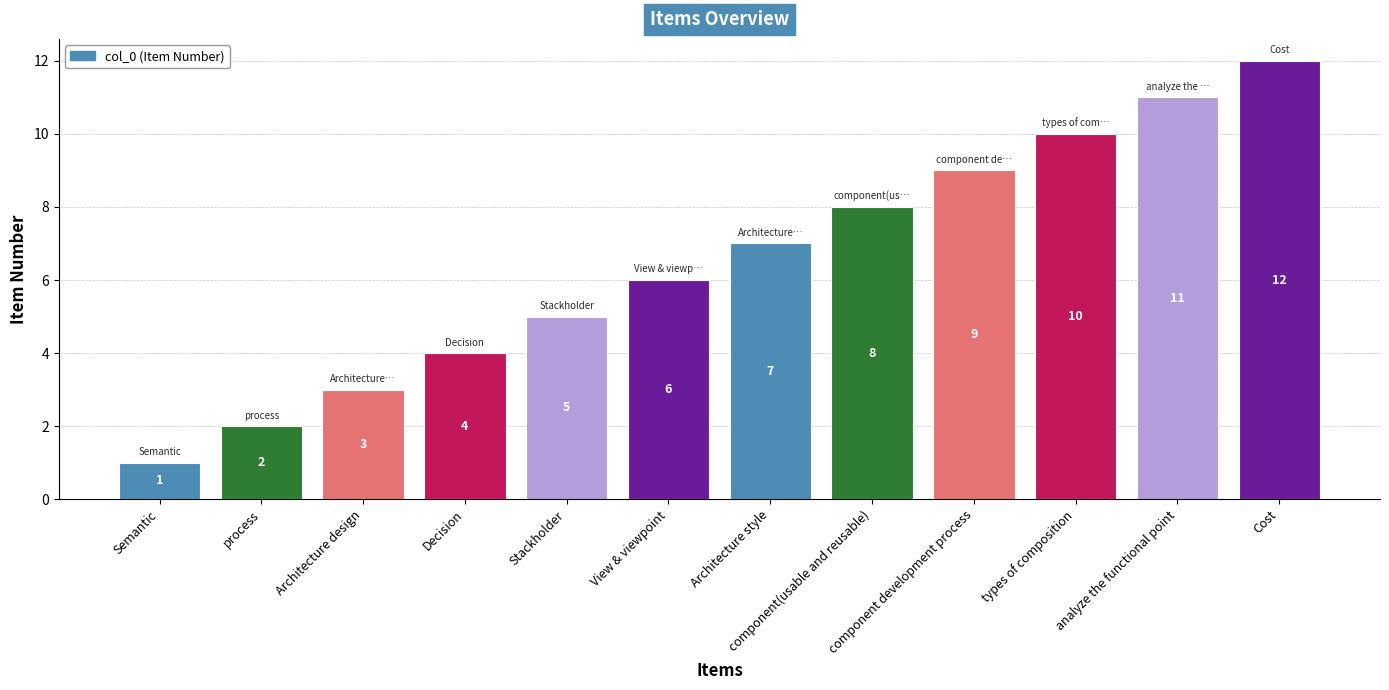

Where is the data nearest to the value 6?

View & viewpoint